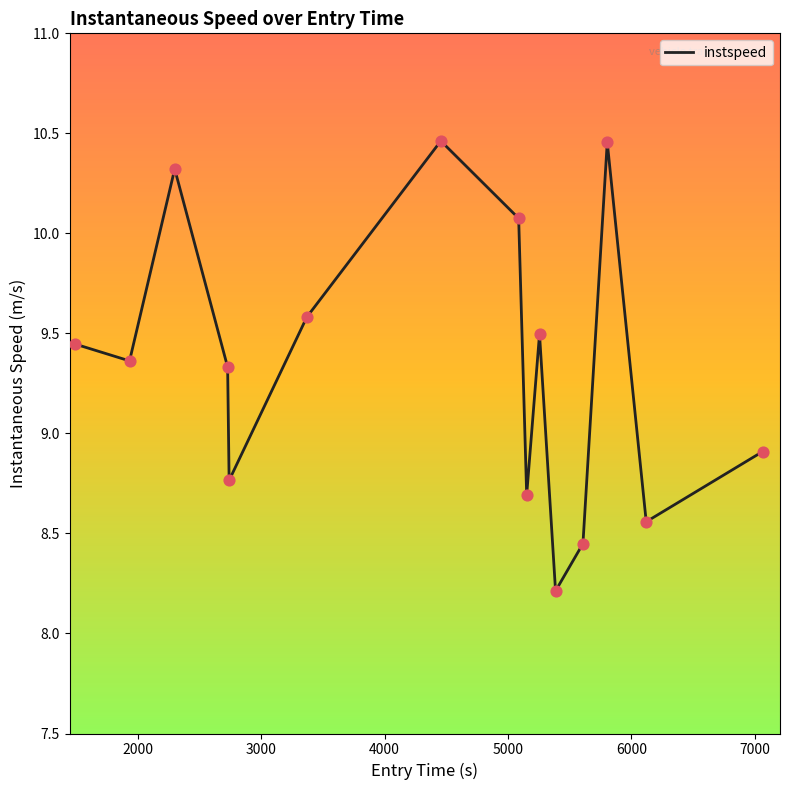

What is the difference between the maximum and minimum values?

2.2